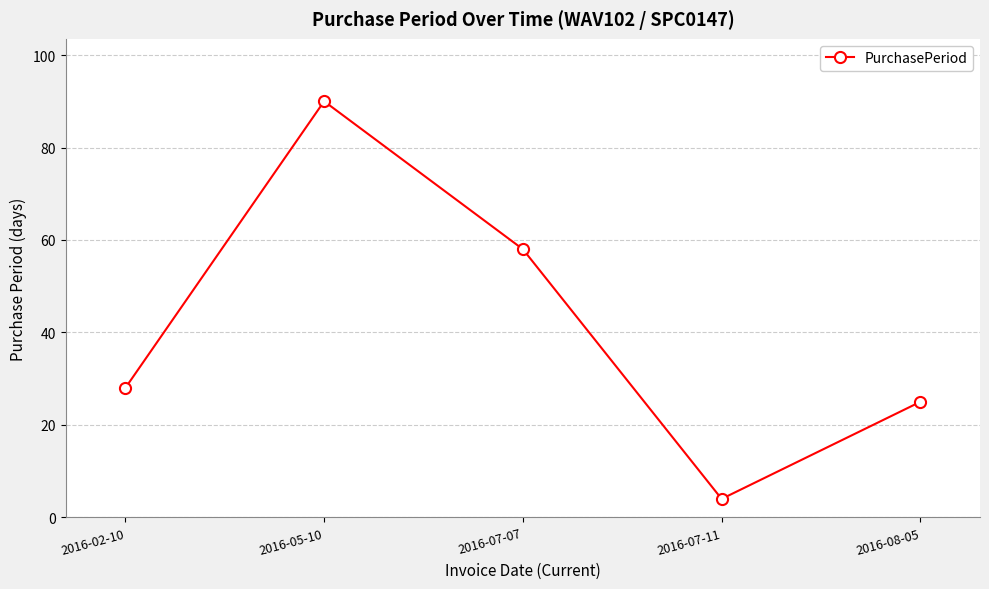

What is the ratio of the value at 2016-07-11 to the value at 2016-08-05?

0.2